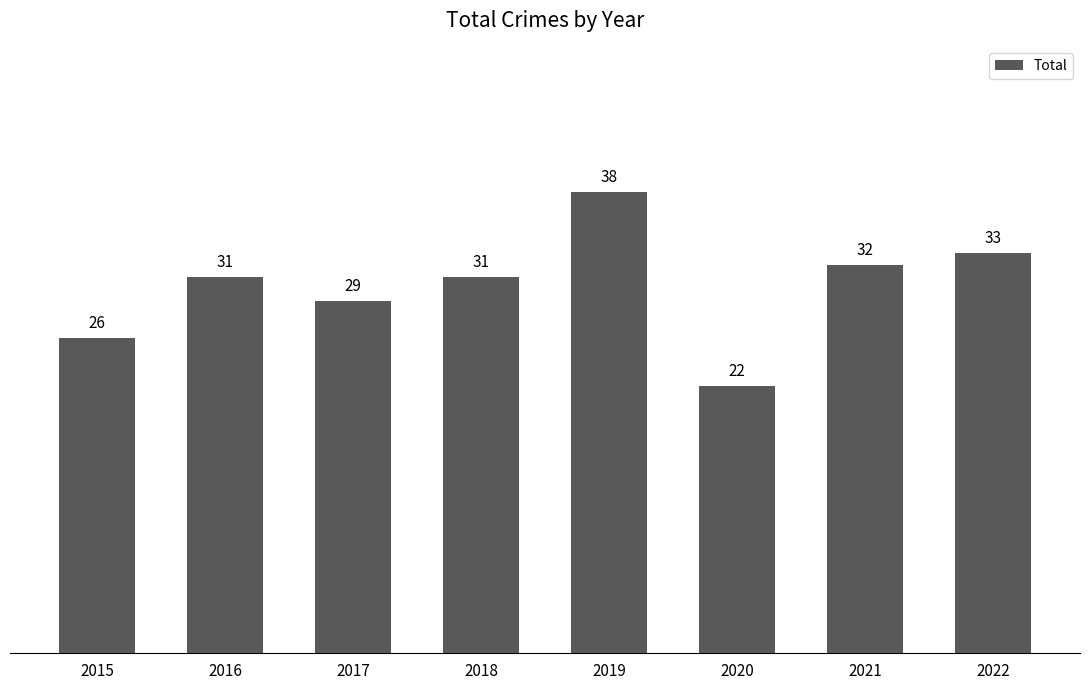

Count the number of data series in this chart.

1